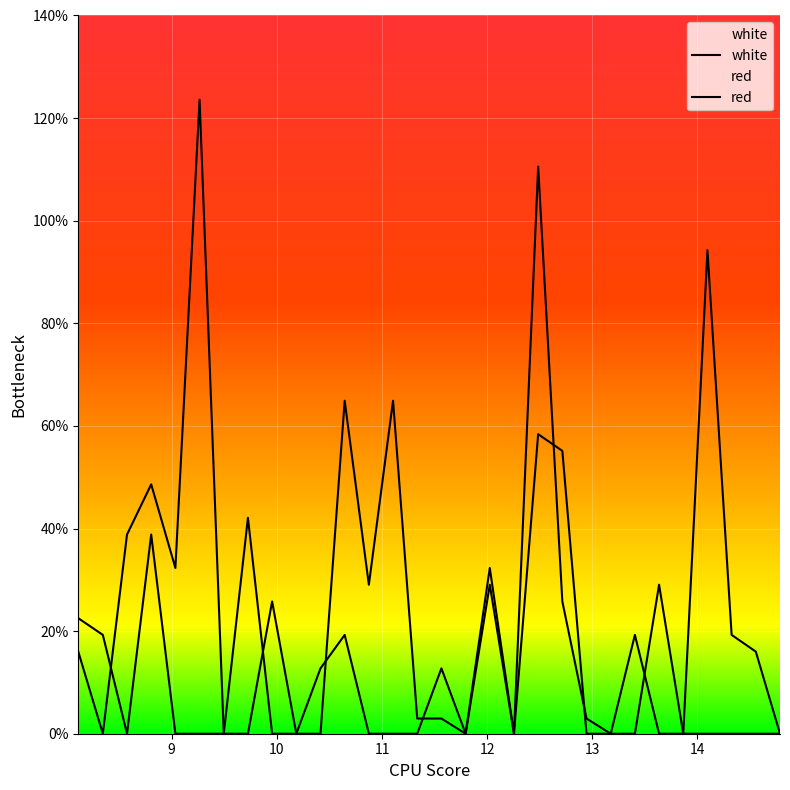

How many values in the white series are below 16?

14